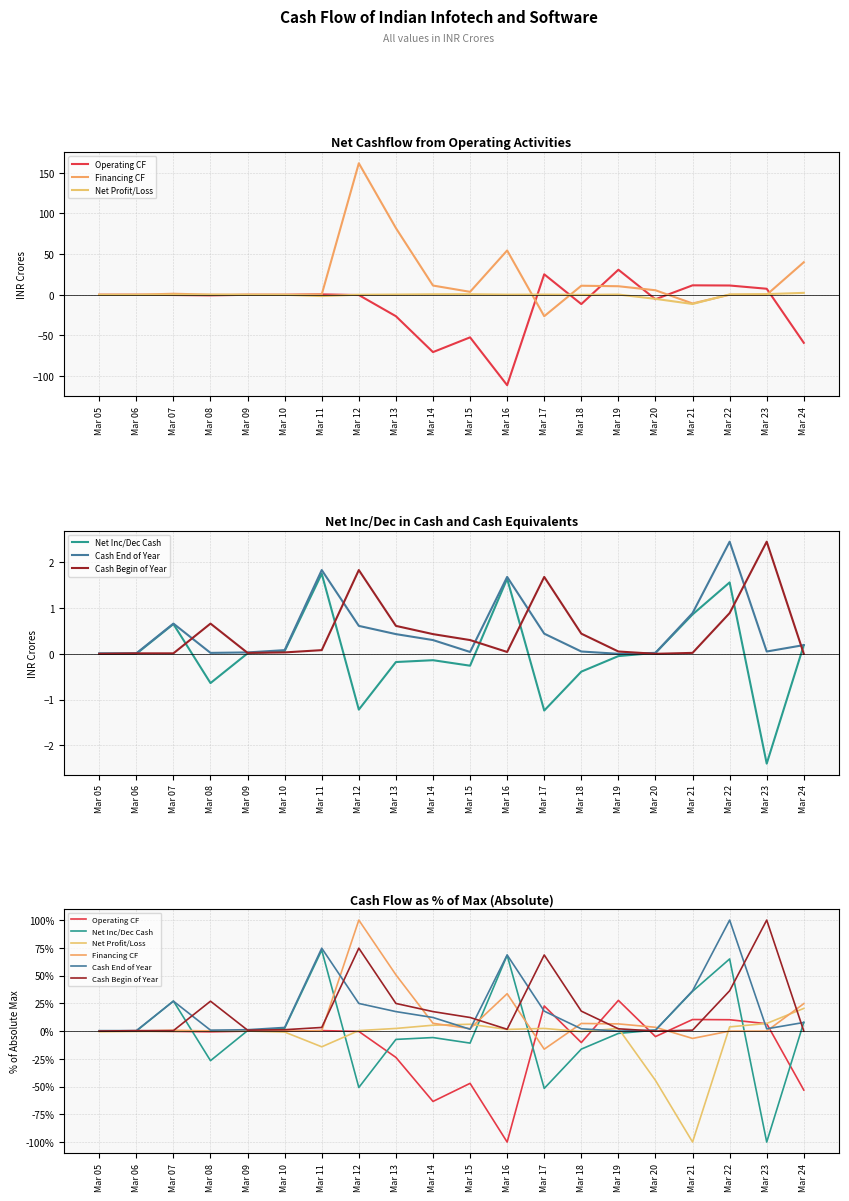

At how many categories does at least one series exceed 66?

6